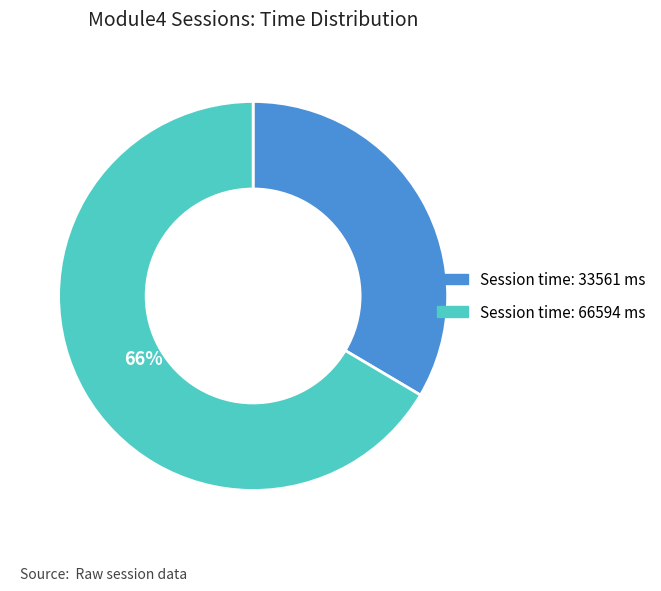

Count the number of slices in the pie.

2